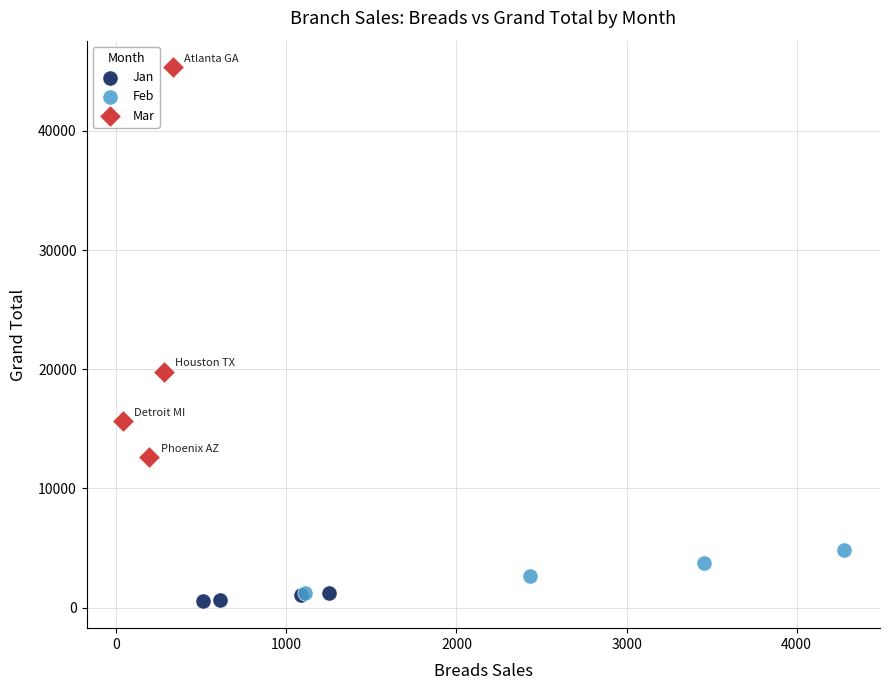

Which series contains the highest Y value?

Mar